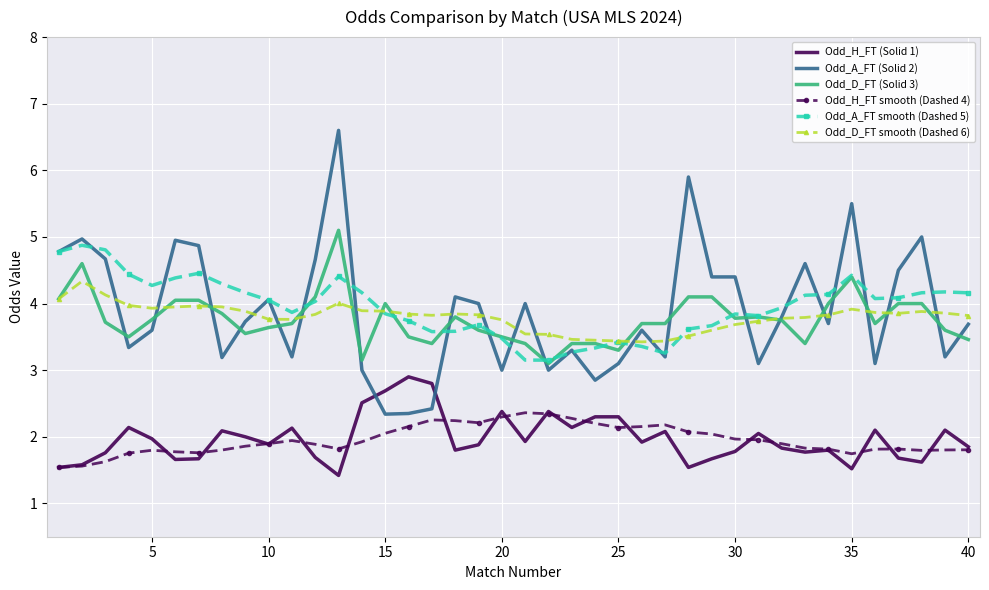

What is the smallest value displayed?

1.4